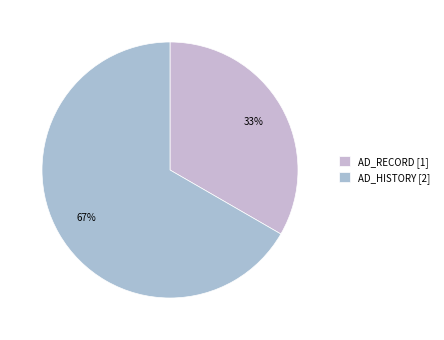

How many slices are in this pie chart?

2